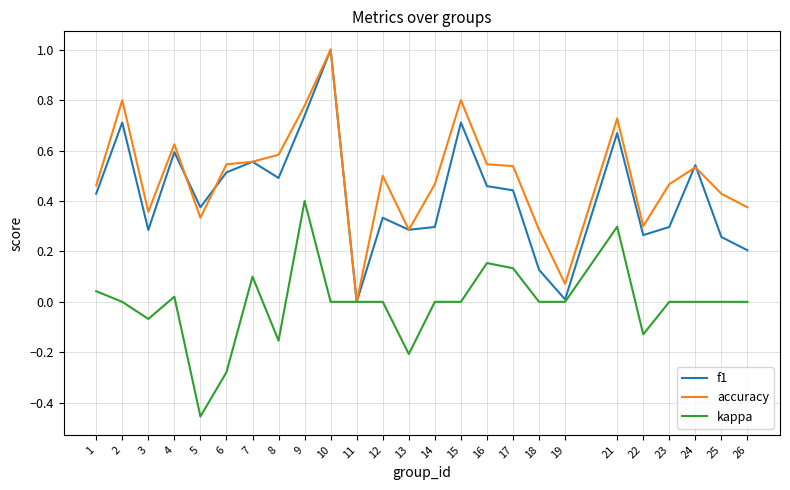

Which series has the largest total across all categories?

accuracy